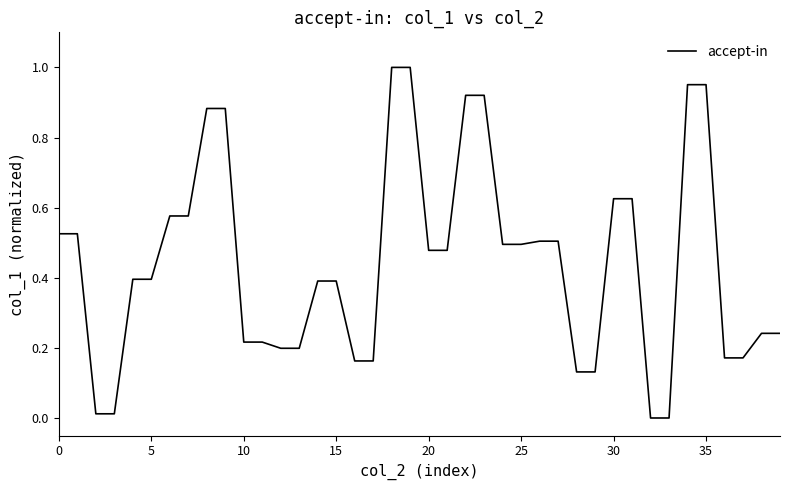

What is the sum of all values?

17.8